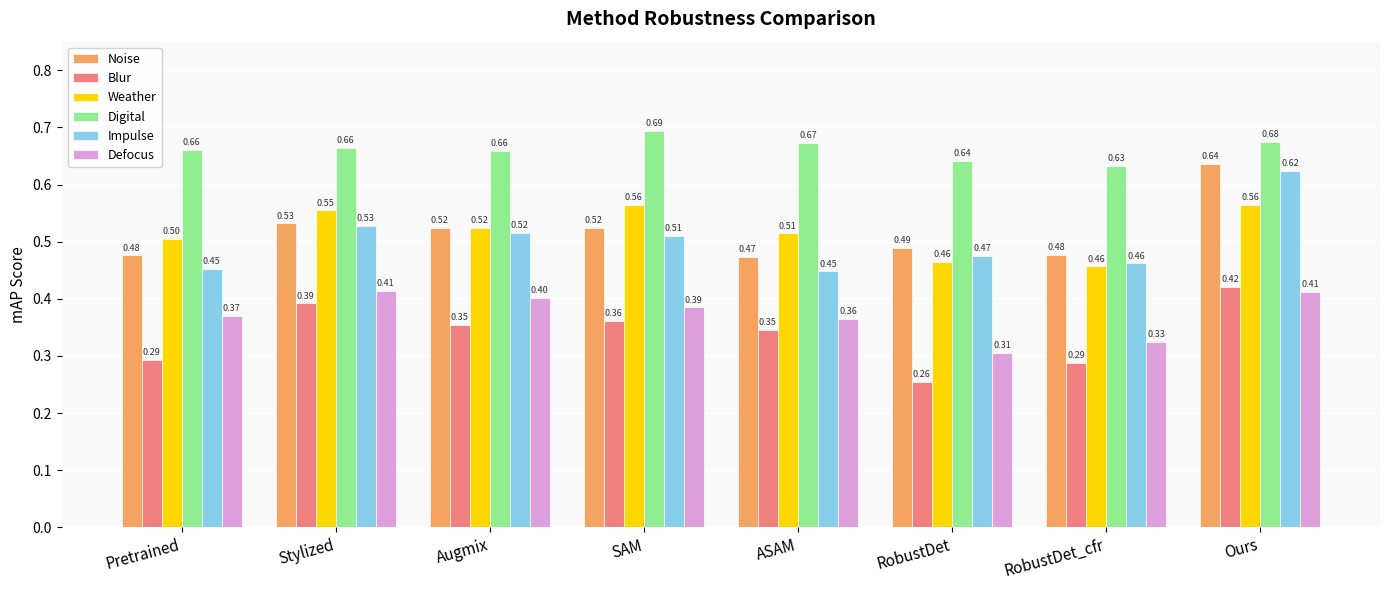

Where is Defocus nearest to the value 0?

RobustDet